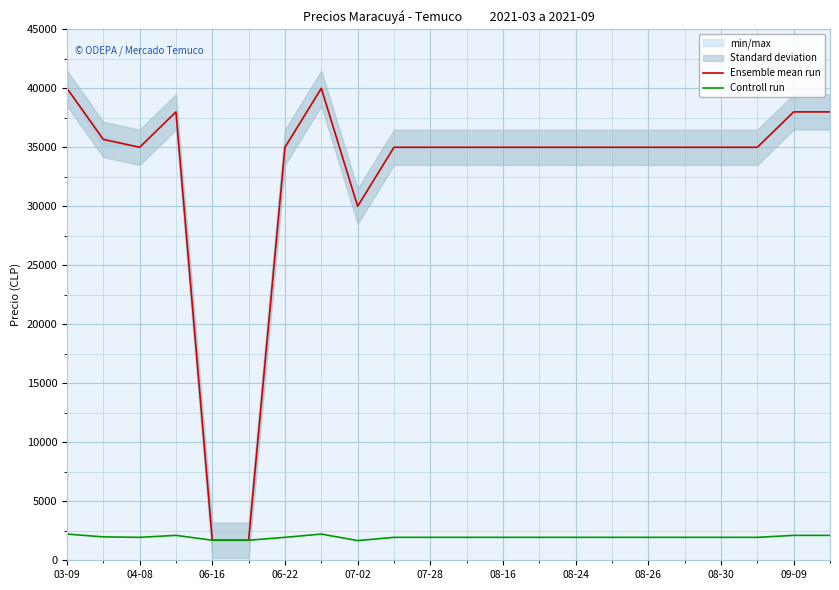

What is the minimum value for Controll run?

1667